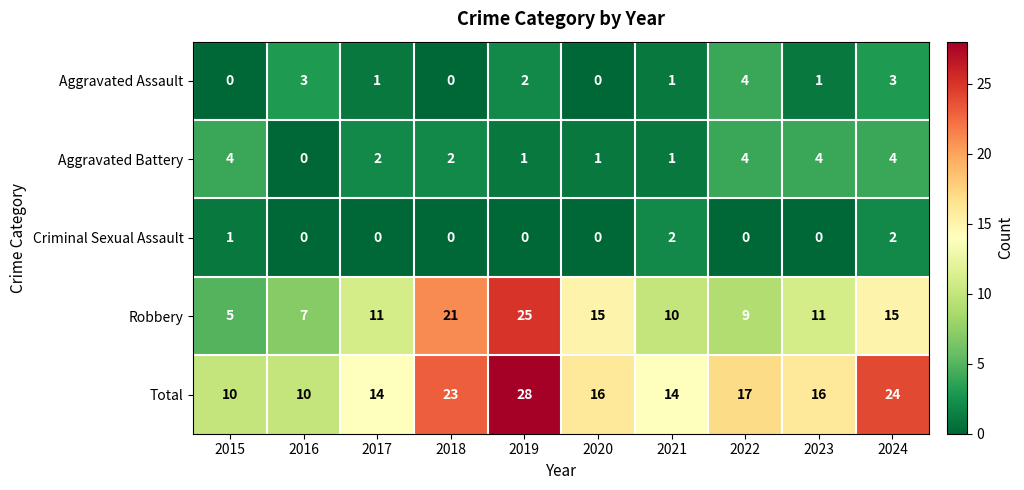

True or false: Aggravated Assault has a value of 2 at 2024.

False